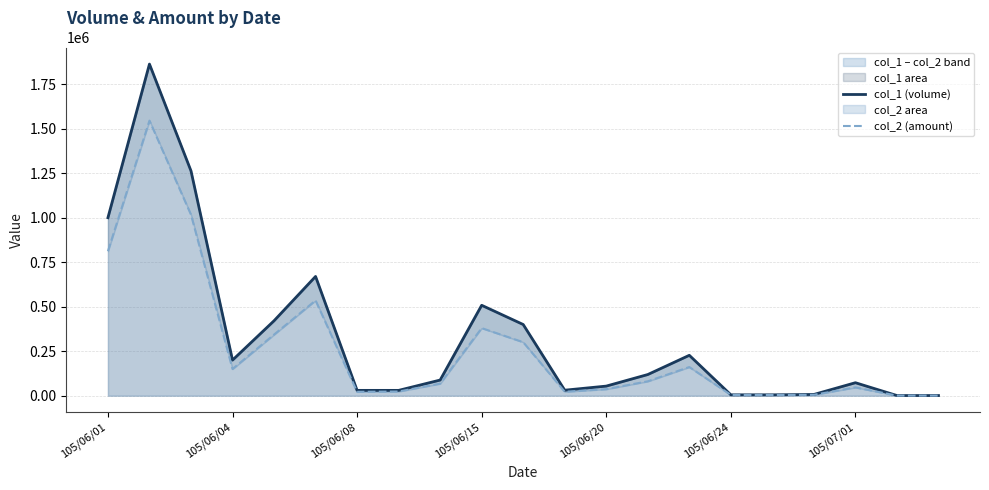

What is the sum of the col_1 (volume) values at 11 and 15?

36000